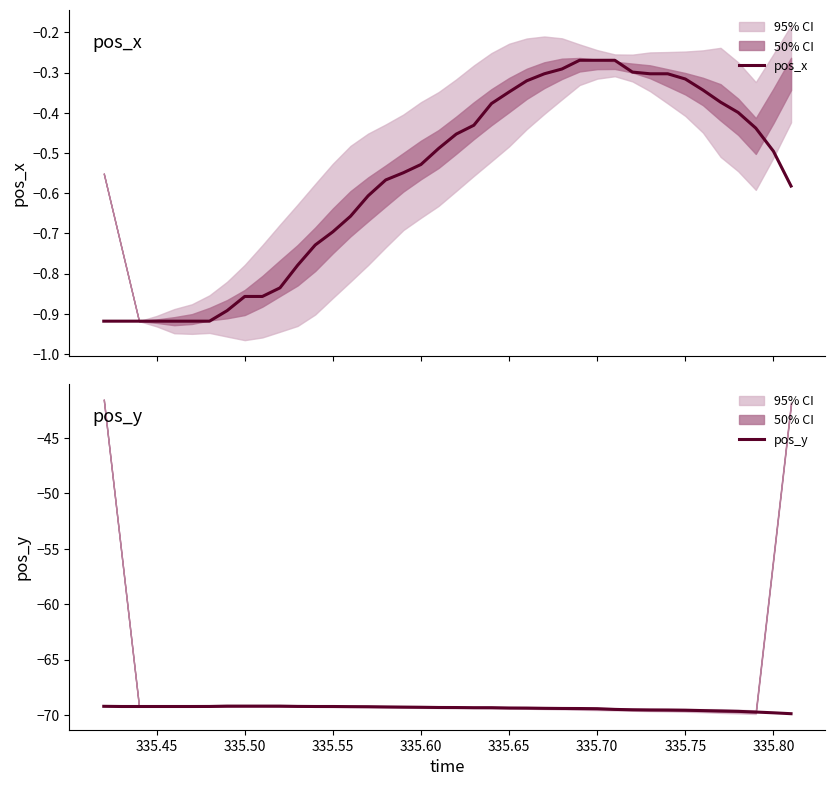

What is the difference between the maximum and second lowest values in the pos_y series?

0.6